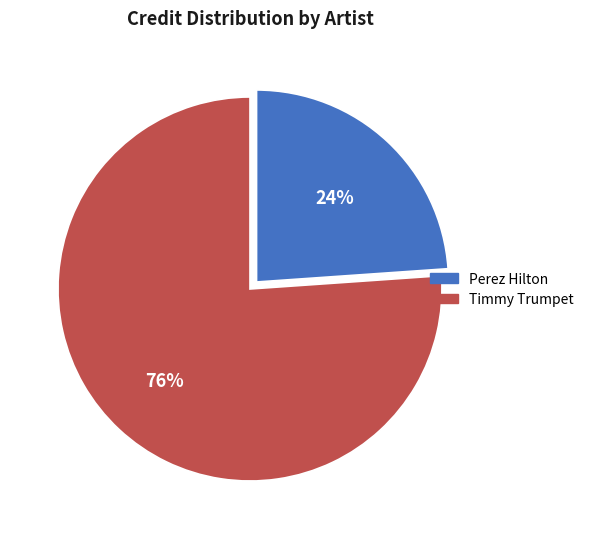

To the nearest percent, what is the difference between the largest and smallest slice percentages?

52%